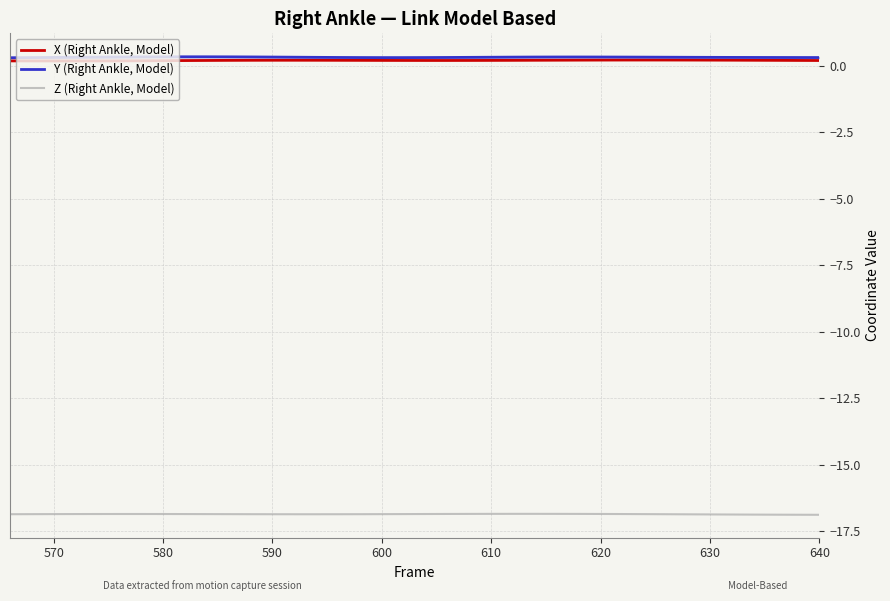

True or false: X (Right Ankle, Model) and Y (Right Ankle, Model) cross at least once.

False